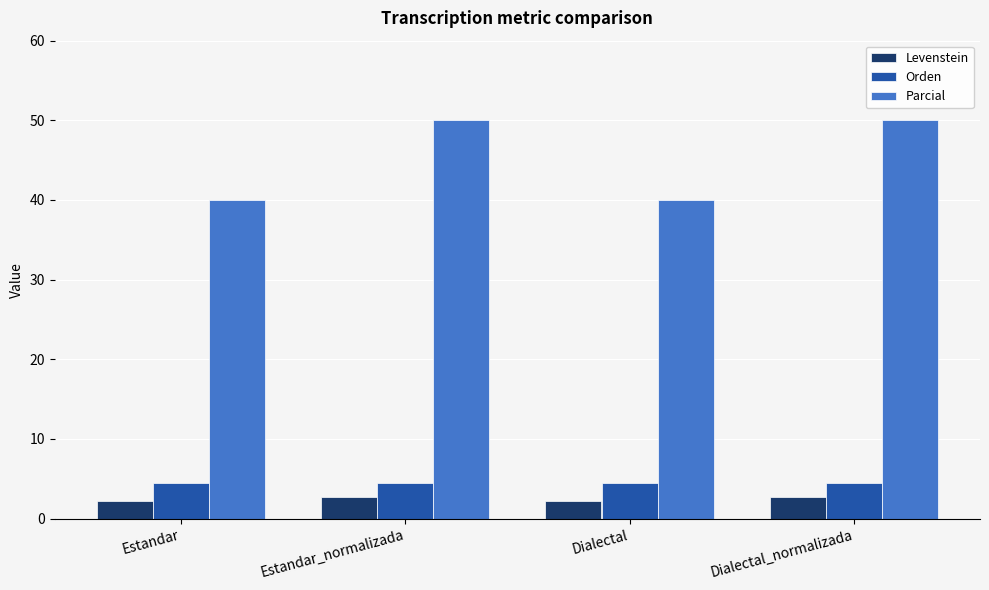

The Orden series shows 4.5 at Estandar_normalizada. True or false?

True